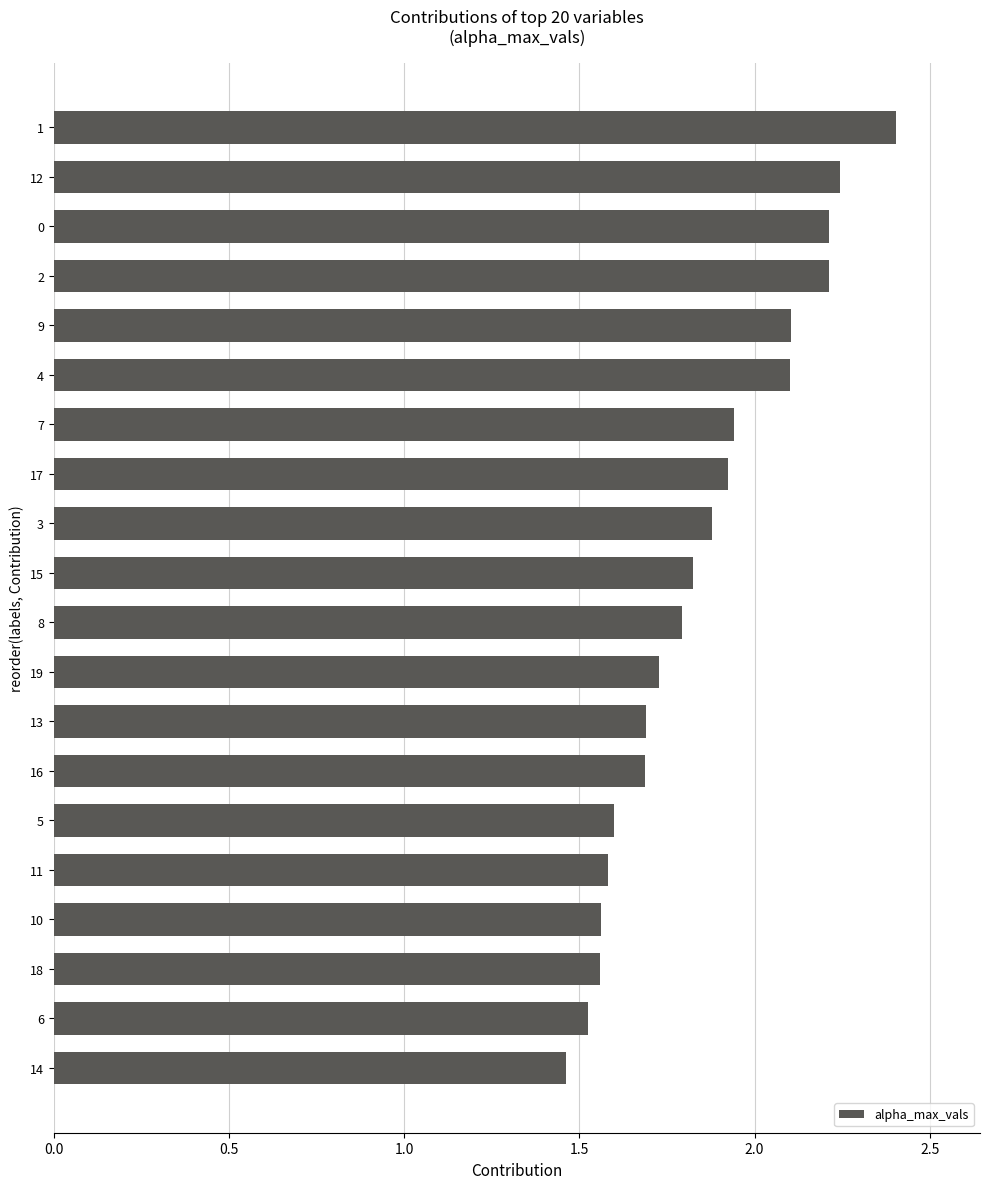

Which label corresponds to the smallest value in the chart?

14